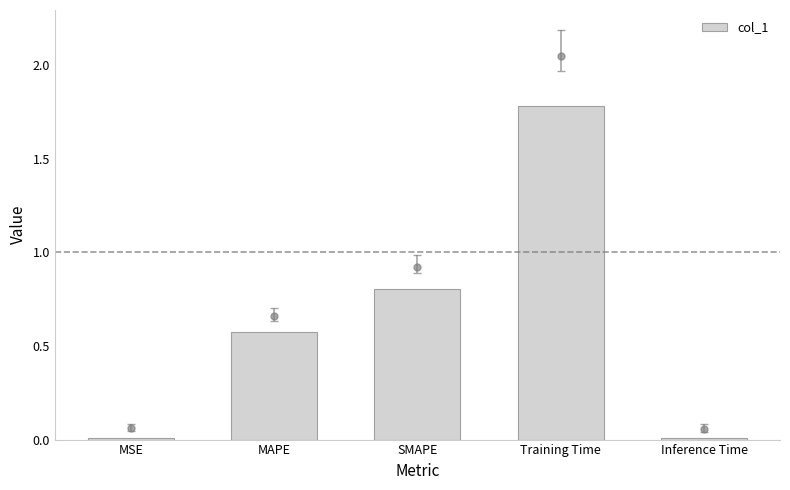

What is the difference between the values at MSE and SMAPE?

0.8